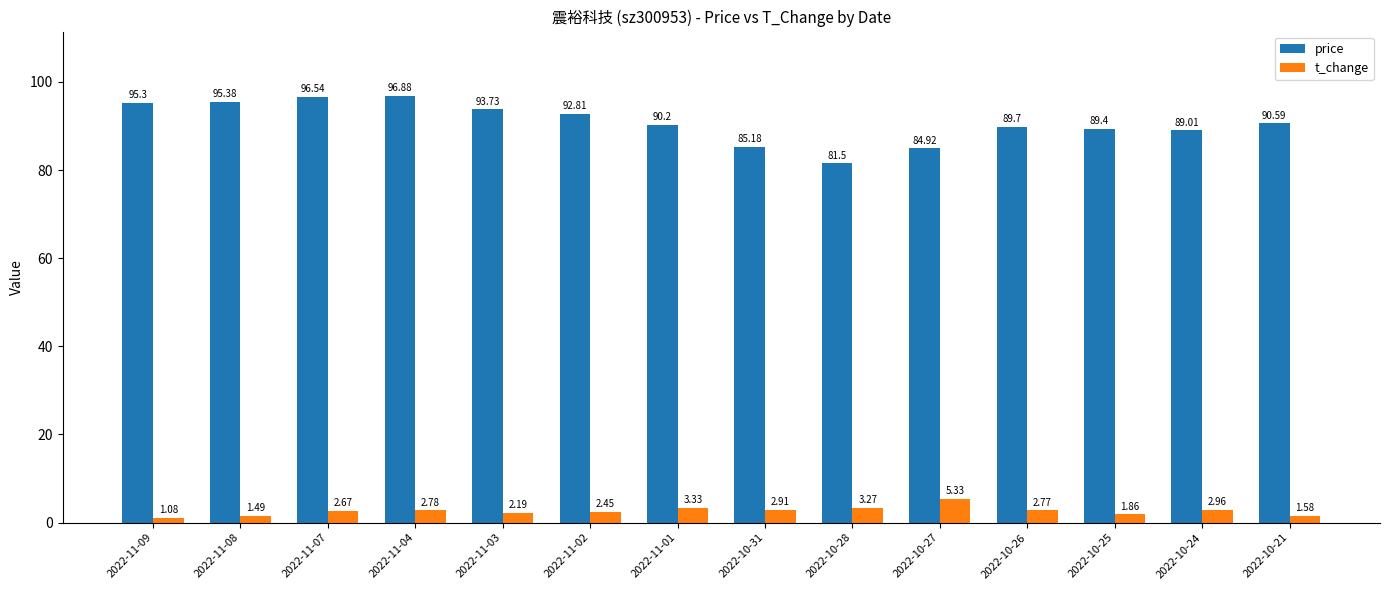

What value does the price series have at 2022-10-27?

84.9